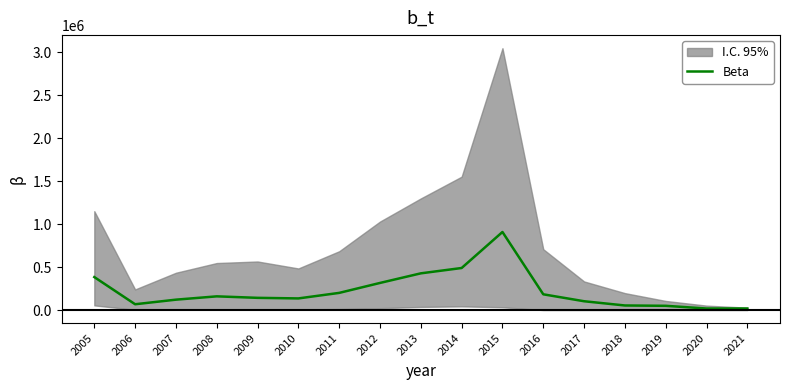

The chart shows a value of 135564.8 at 2010. True or false?

True